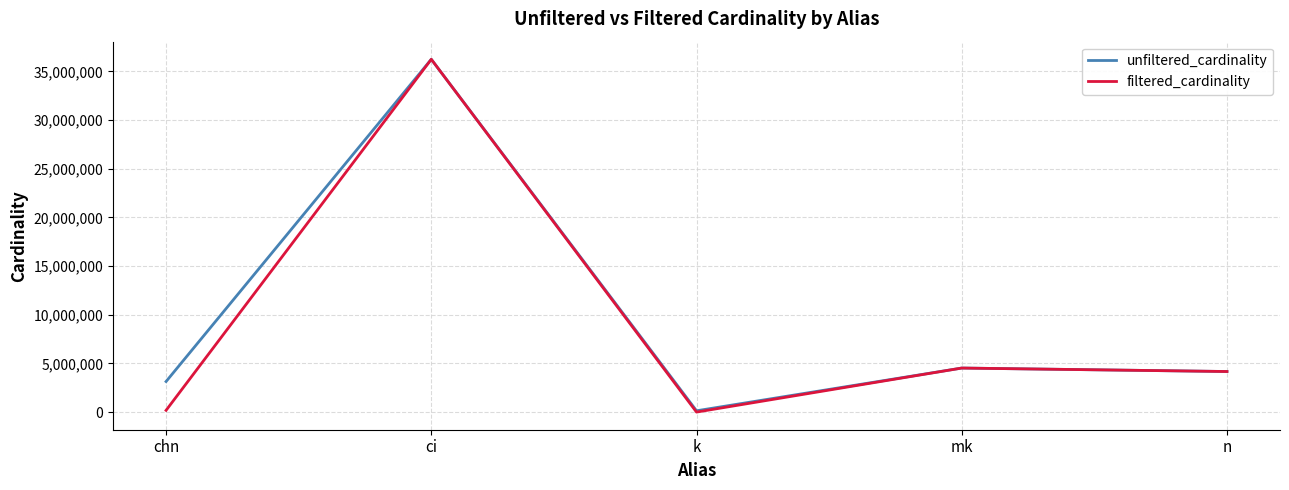

The value of filtered_cardinality at mk is 4523930. True or false?

True